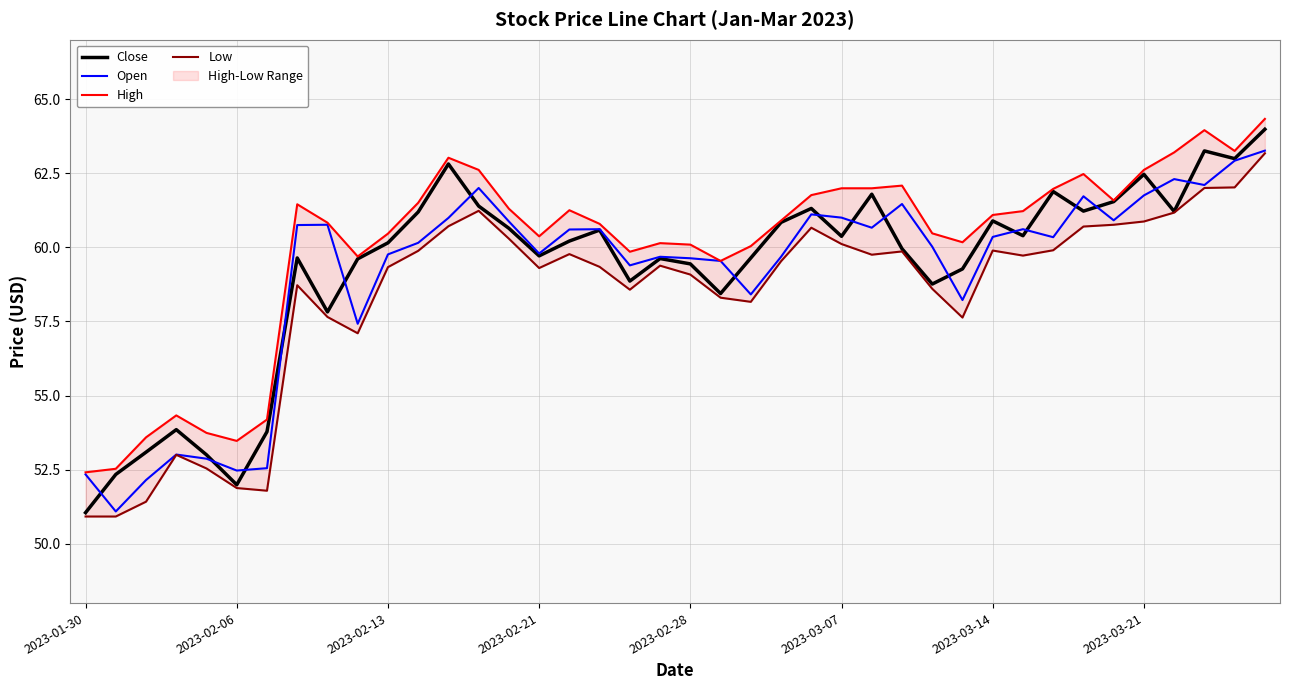

What is the total value across all series at 21?

235.8